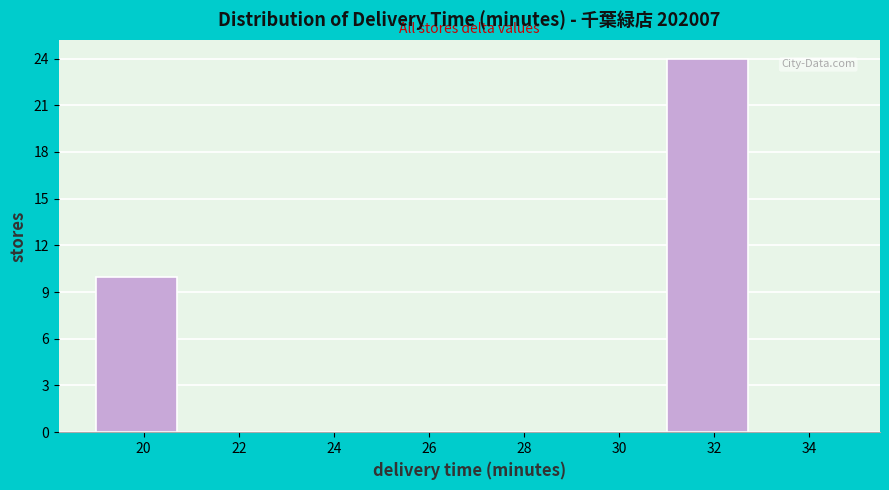

Reading left to right, what are all the values shown in this chart?

20=10	22=0	24=0	26=0	28=0	30=0	32=24	34=0